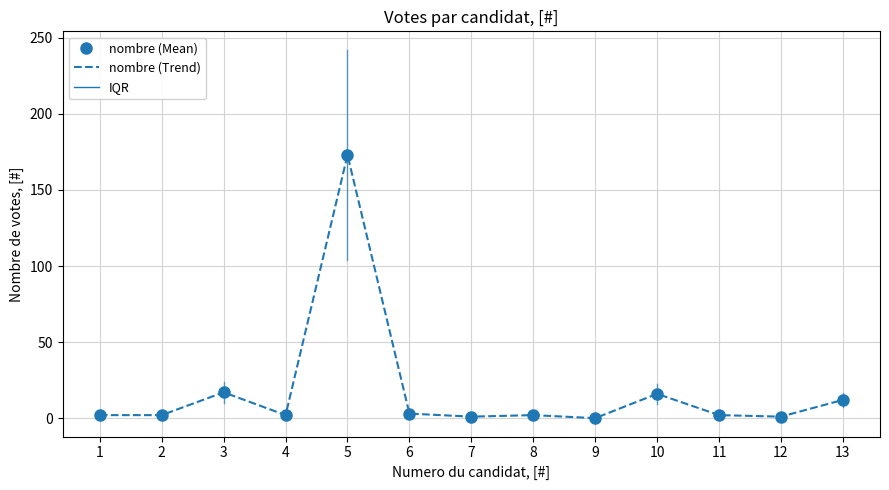

Where is the first local maximum?

3